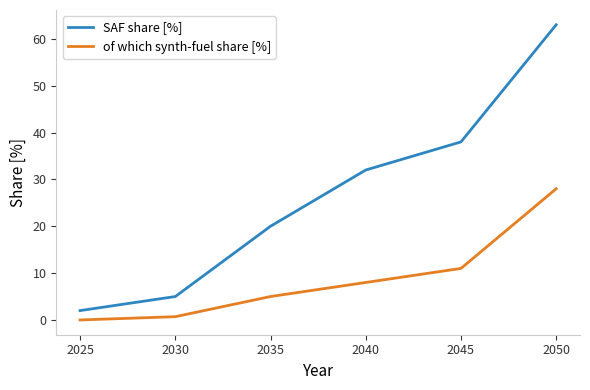

True or false: SAF share [%] and of which synth-fuel share [%] cross at least once.

False